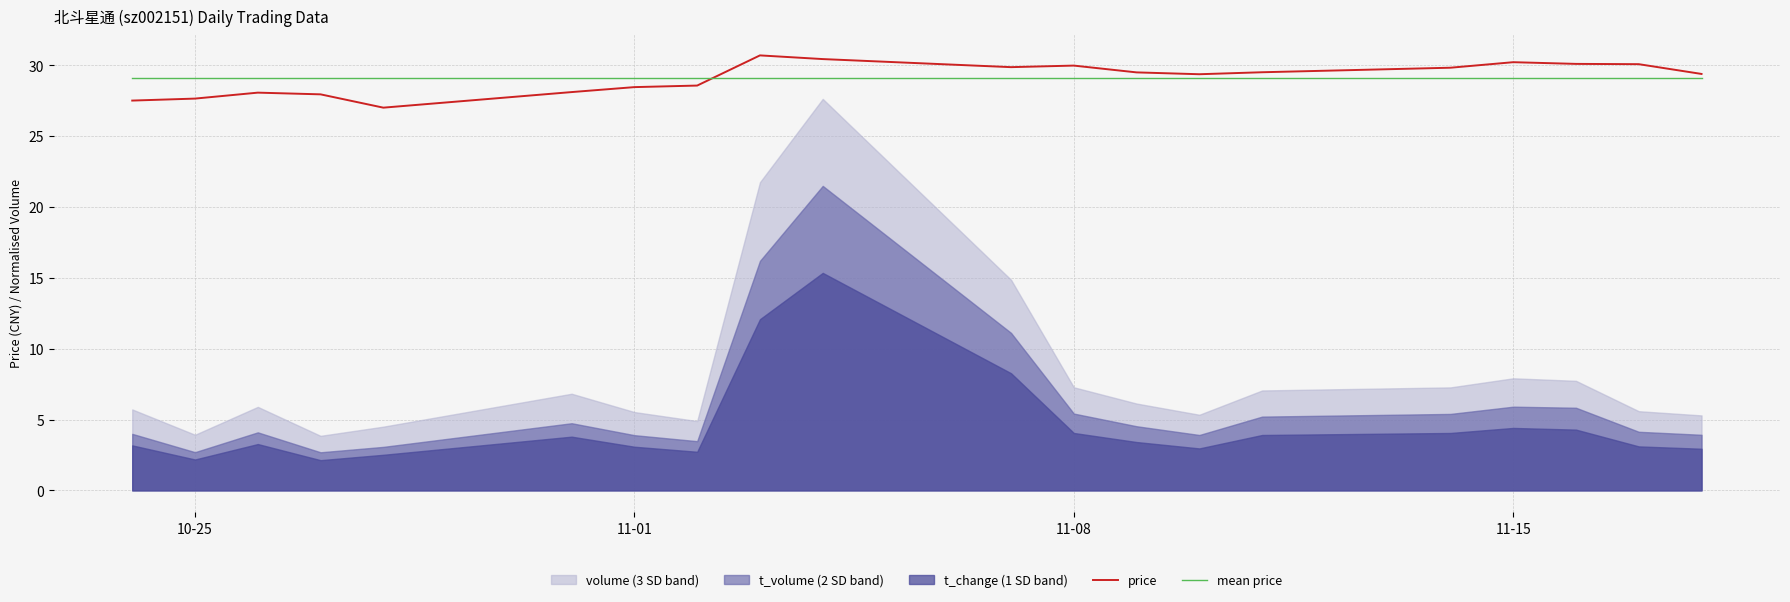

What is the highest value of the price series?

30.7